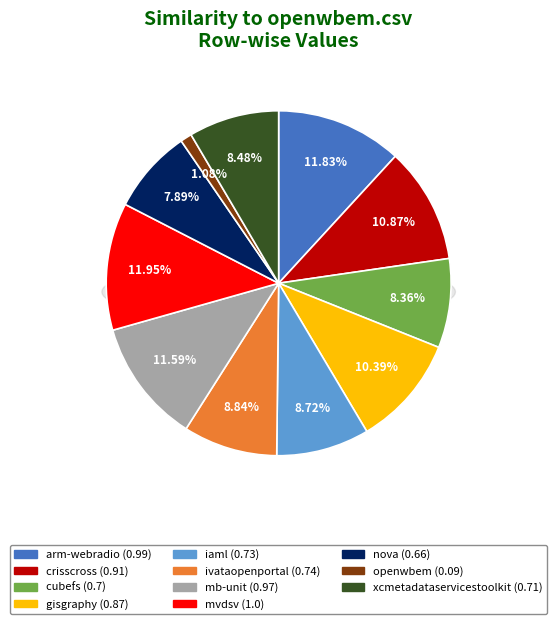

What is the largest slice in the pie chart?

mvdsv.csv